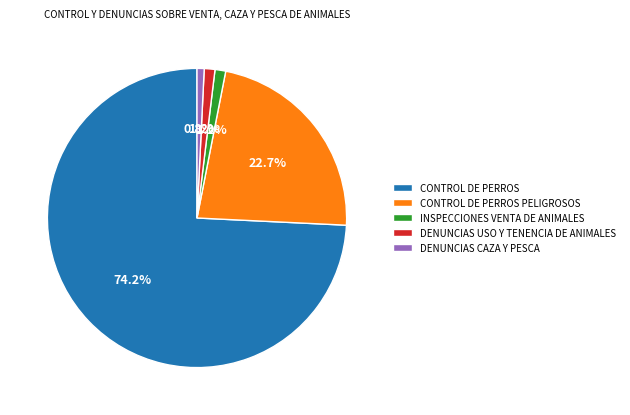

Is CONTROL DE PERROS the majority of the pie?

Yes